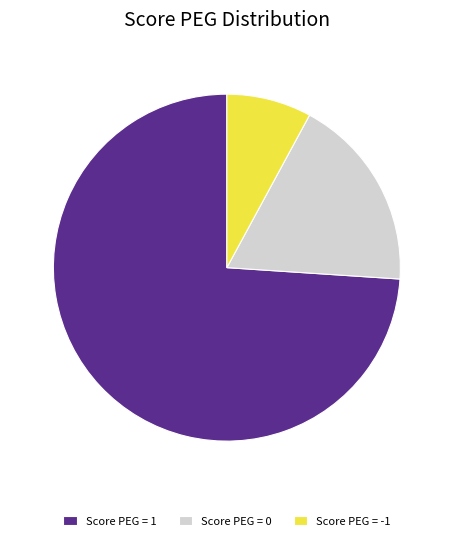

Combined, do Score PEG = -1 and Score PEG = 0 account for over 50%?

No